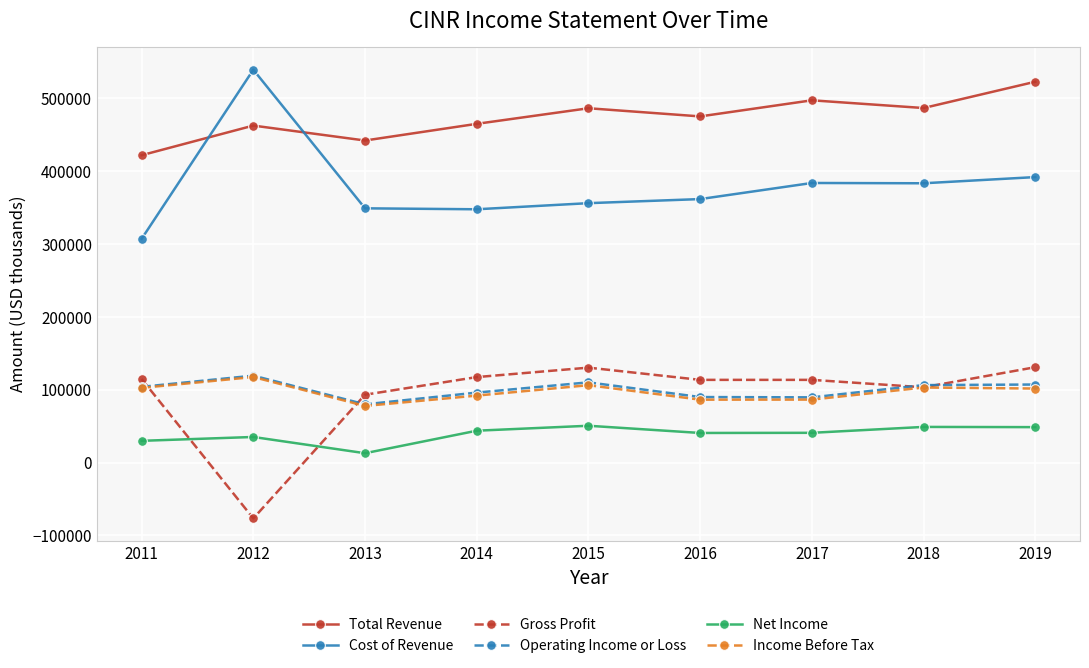

What is the difference between the maximum and minimum values in the Operating Income or Loss series?

39400